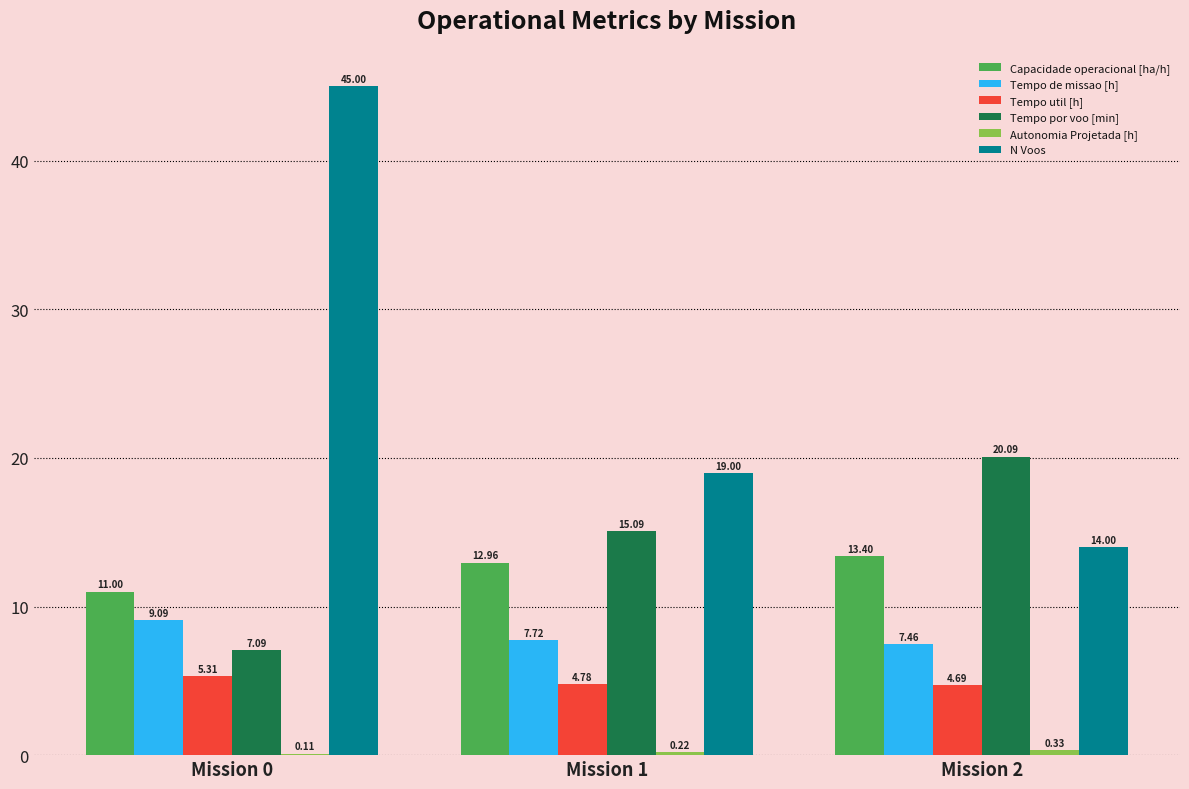

True or false: Tempo por voo [min] has a value of 20.1 at Mission 2.

True